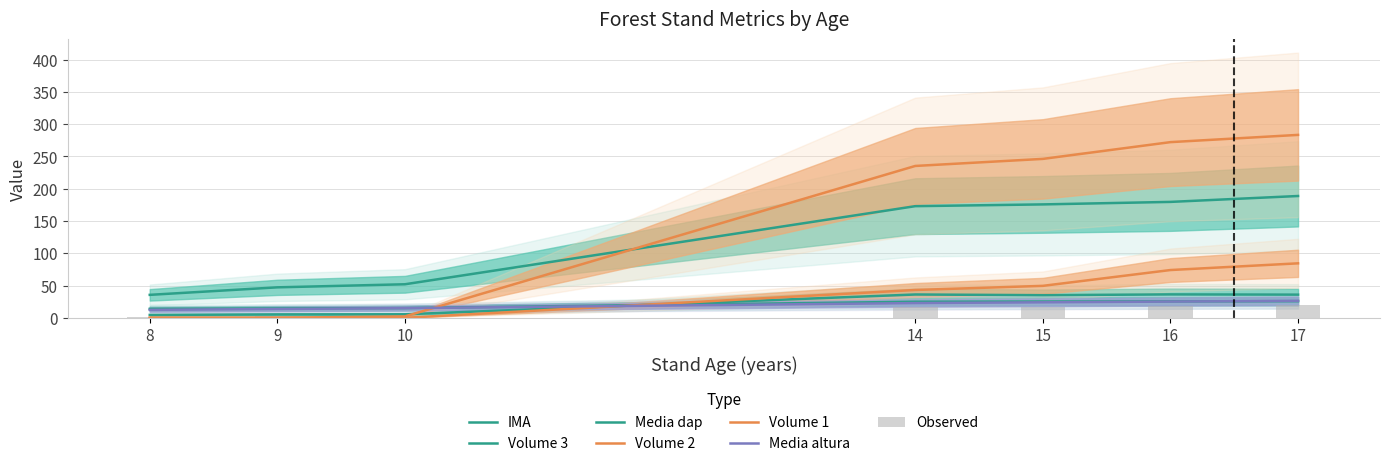

Which series has the widest spread of values?

Volume 2